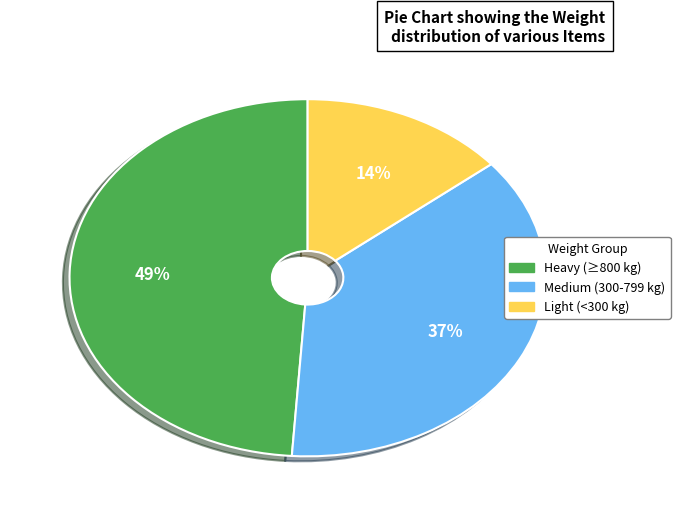

Is there any slice that represents more than half of the pie?

No